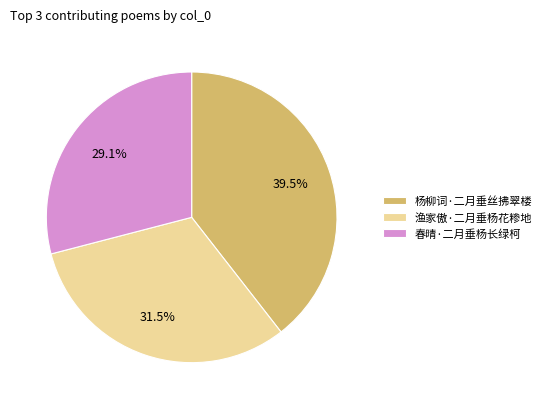

What percentage is the 春晴·二月垂杨长绿柯 slice, to the nearest percent?

29%